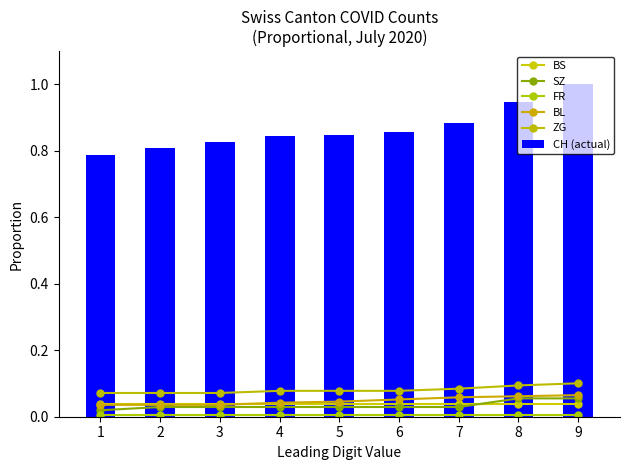

Reading left to right, extract all data points from this chart.

BS: 0.0	0.0	0.0	0.0	0.0	0.0	0.0	0.0	0.0
SZ: 0.0	0.0	0.0	0.0	0.0	0.0	0.0	0.1	0.1
FR: 0.0	0.0	0.0	0.0	0.0	0.0	0.0	0.0	0.0
BL: 0.0	0.0	0.0	0.0	0.0	0.1	0.1	0.1	0.1
ZG: 0.1	0.1	0.1	0.1	0.1	0.1	0.1	0.1	0.1
CH (actual): 0.8	0.8	0.8	0.8	0.8	0.9	0.9	0.9	1.0